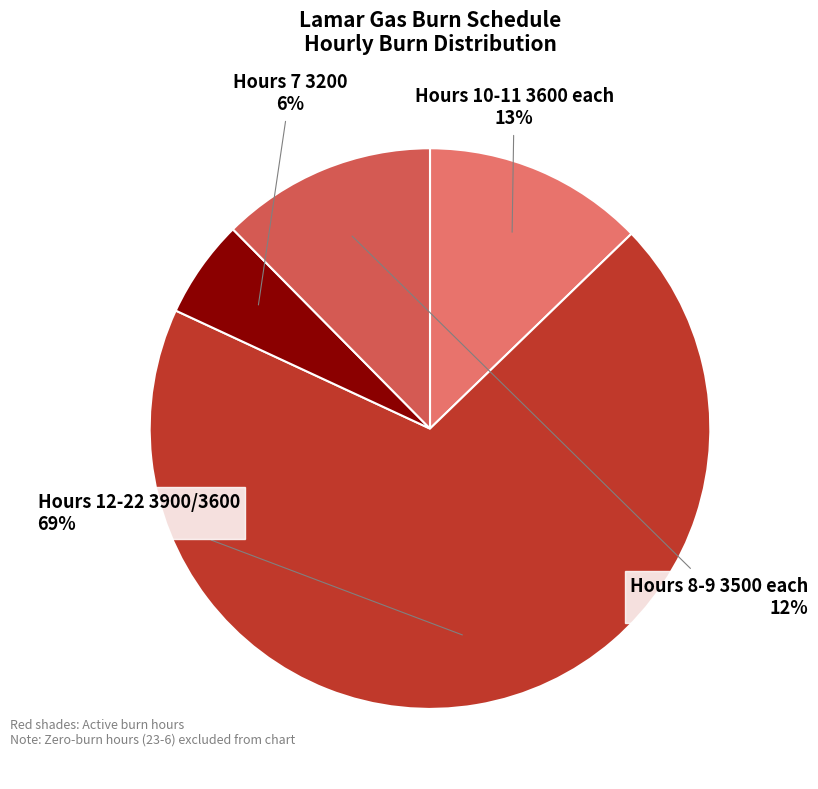

To the nearest percent, what is the difference between the Hours 10-11 3600 each and Hours 12-22 3900/3600 slice percentages?

56%